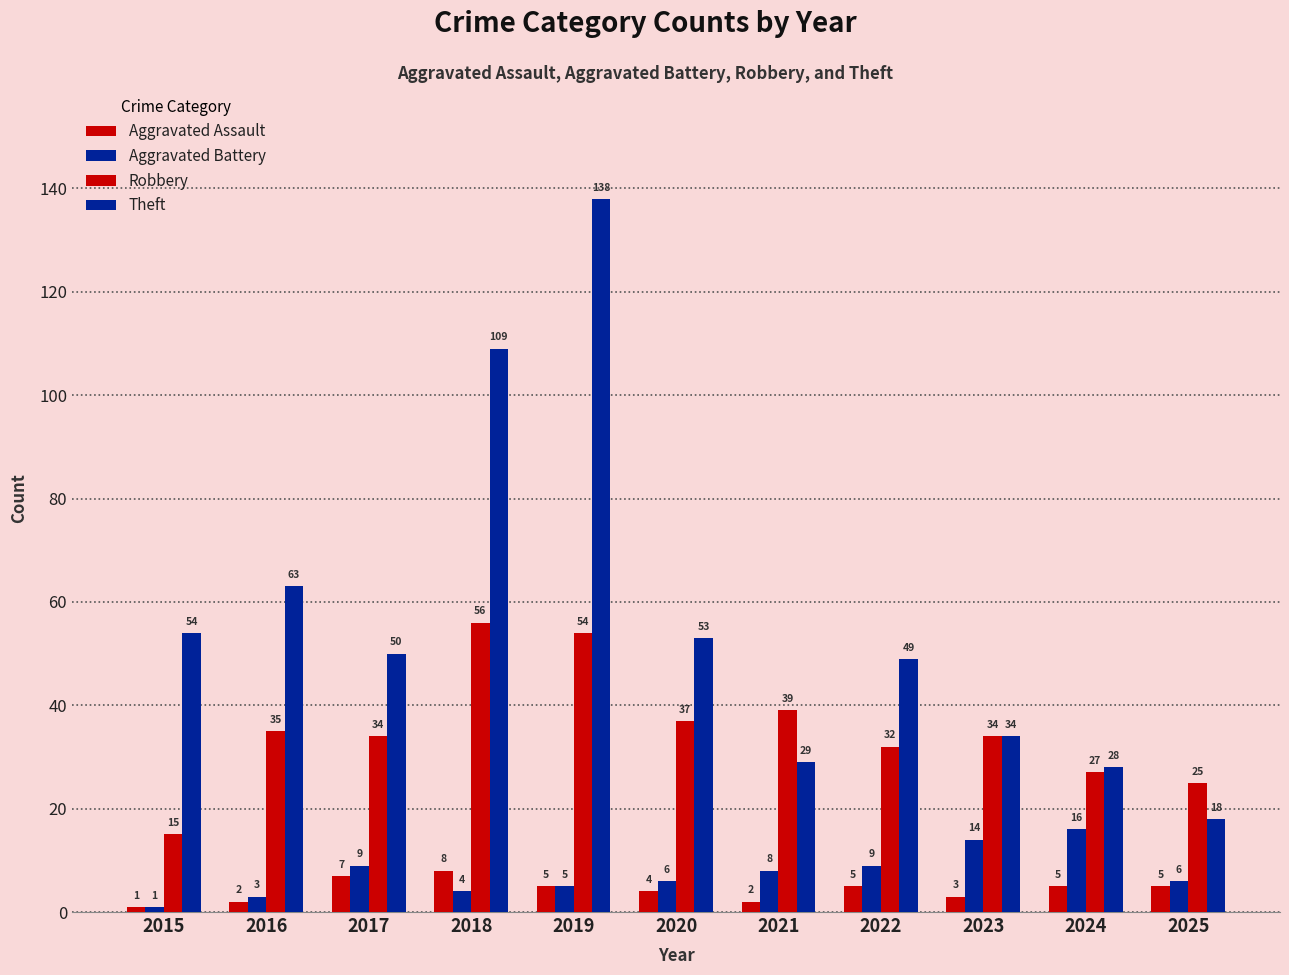

The Aggravated Assault series shows 5 at 2025. True or false?

True